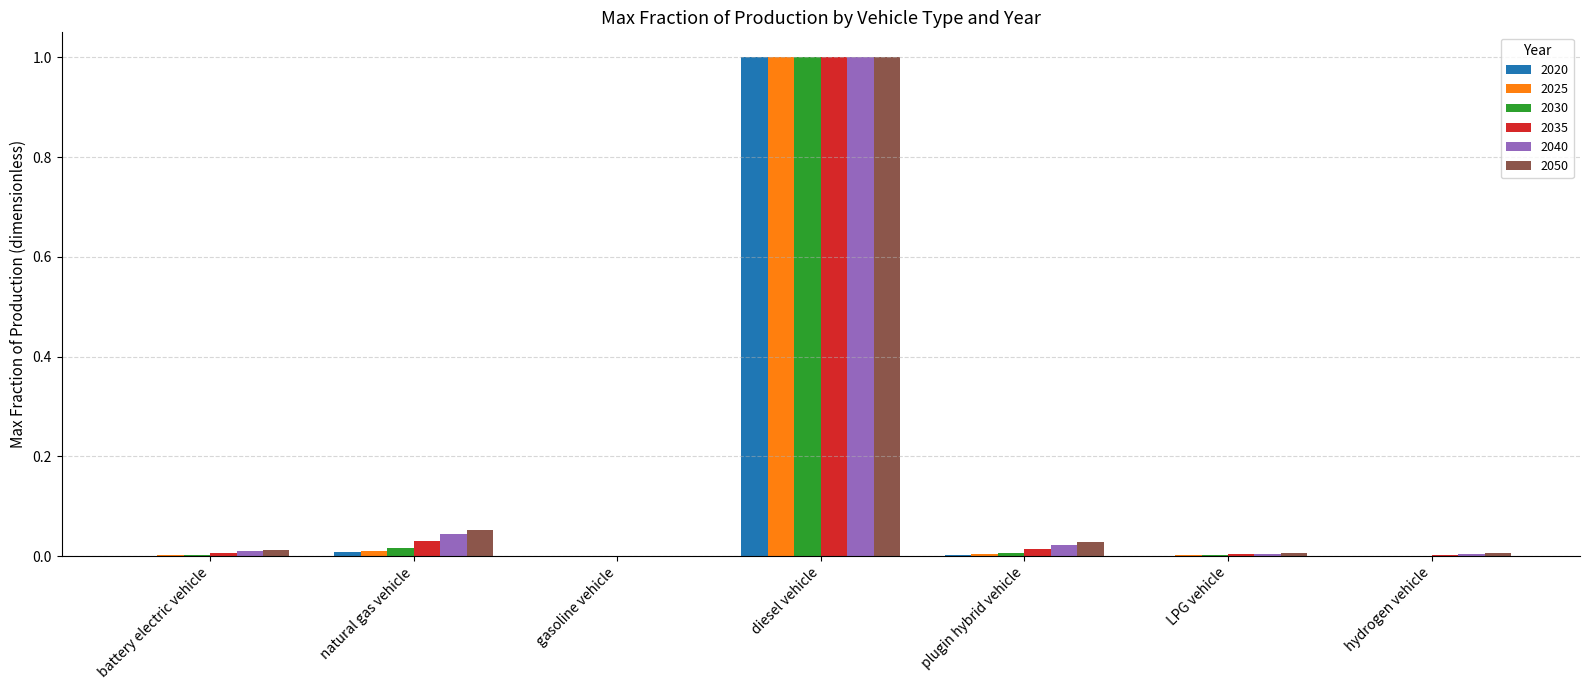

How many categories are shown in the chart?

7